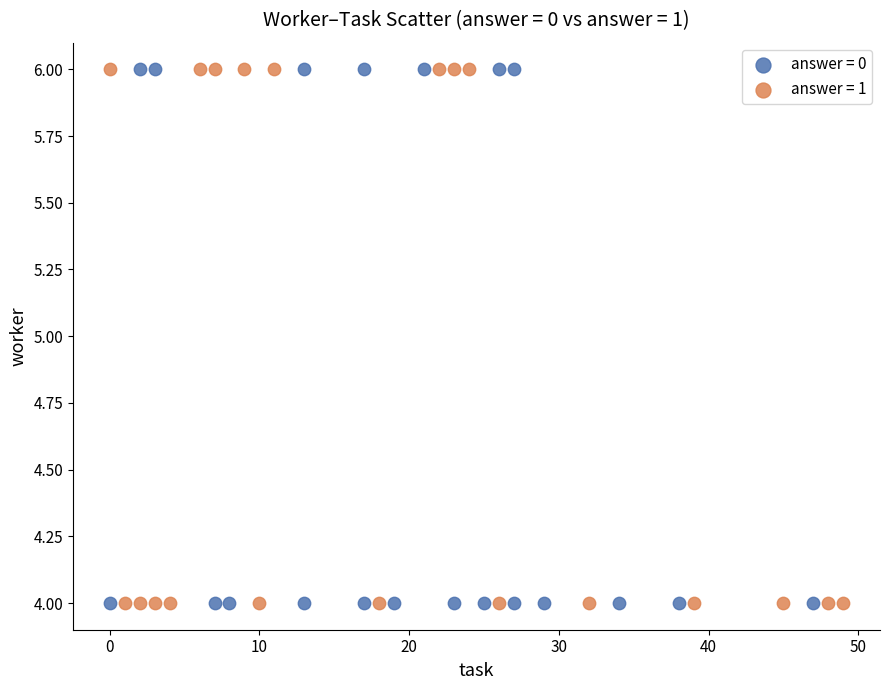

What are all the series names shown in the legend?

answer = 0, answer = 1